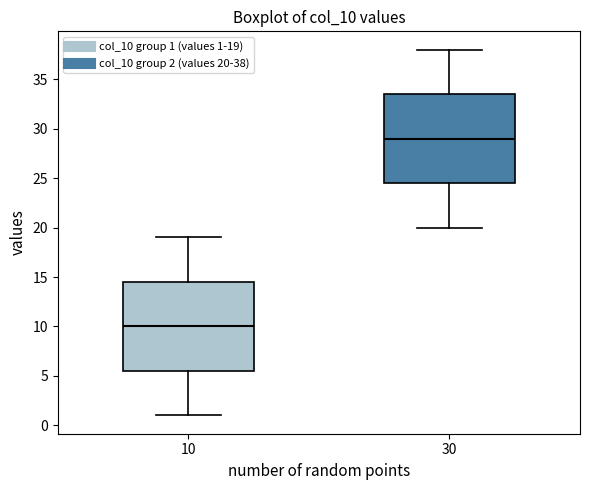

Which box has the lowest median line?

10